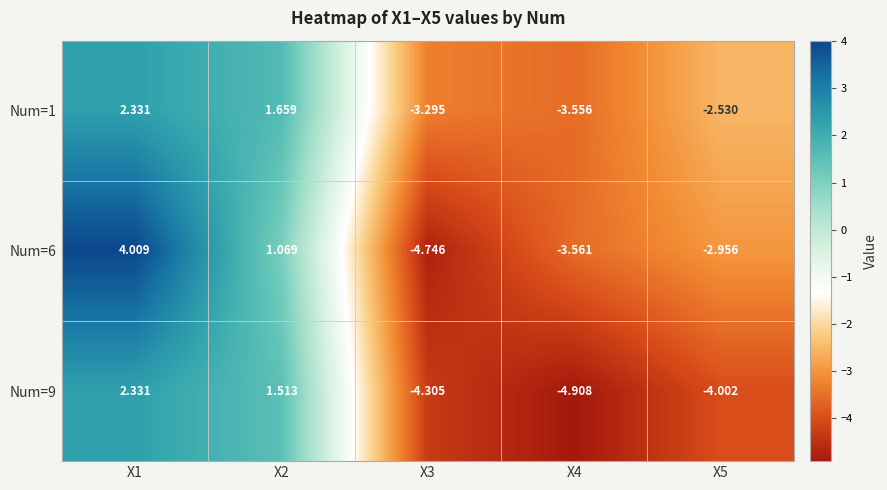

How many categories are shown in the chart?

5